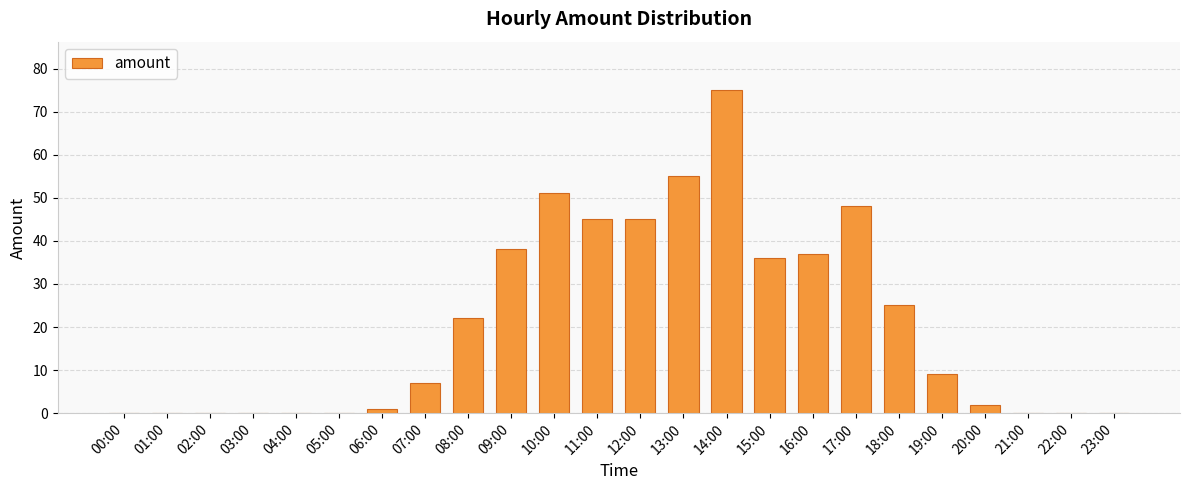

What is the change in value from 07:00 to 13:00?

+48